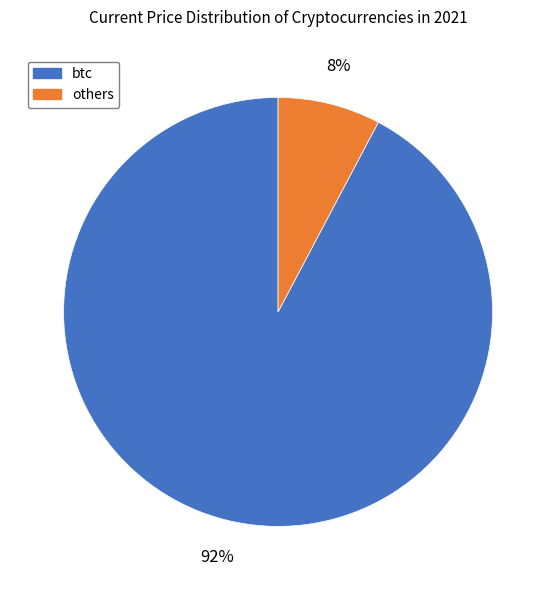

To the nearest percent, what is the average slice percentage?

50%